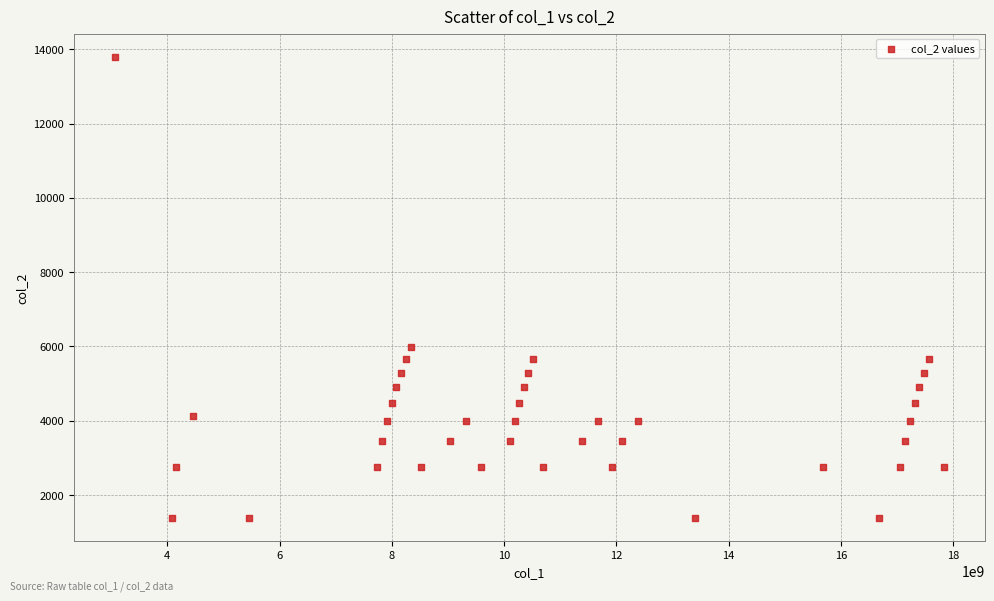

What is the range of Y values (max minus min)?

12420